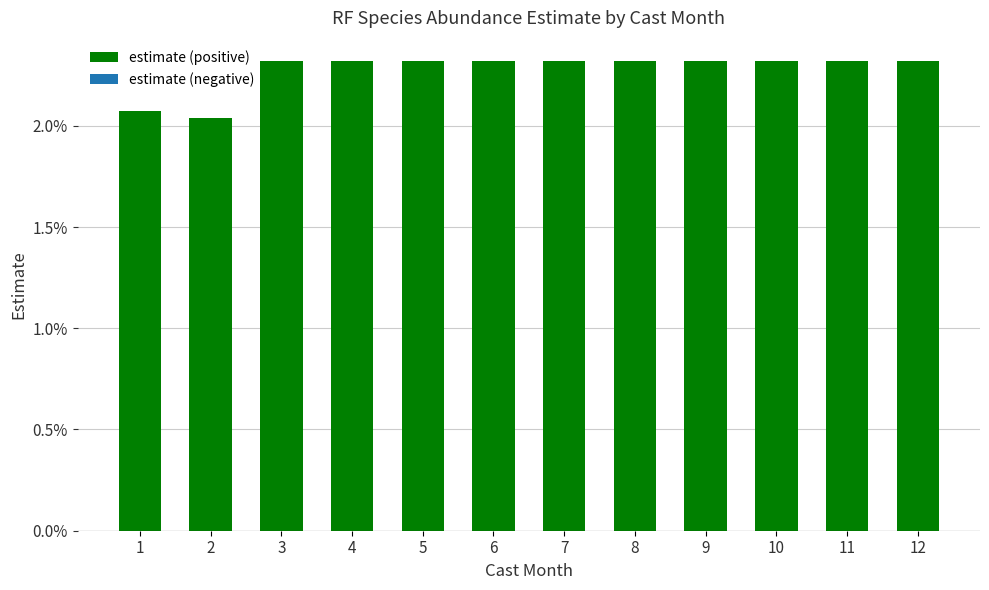

Are the bars grouped side by side (vs. stacked)?

No